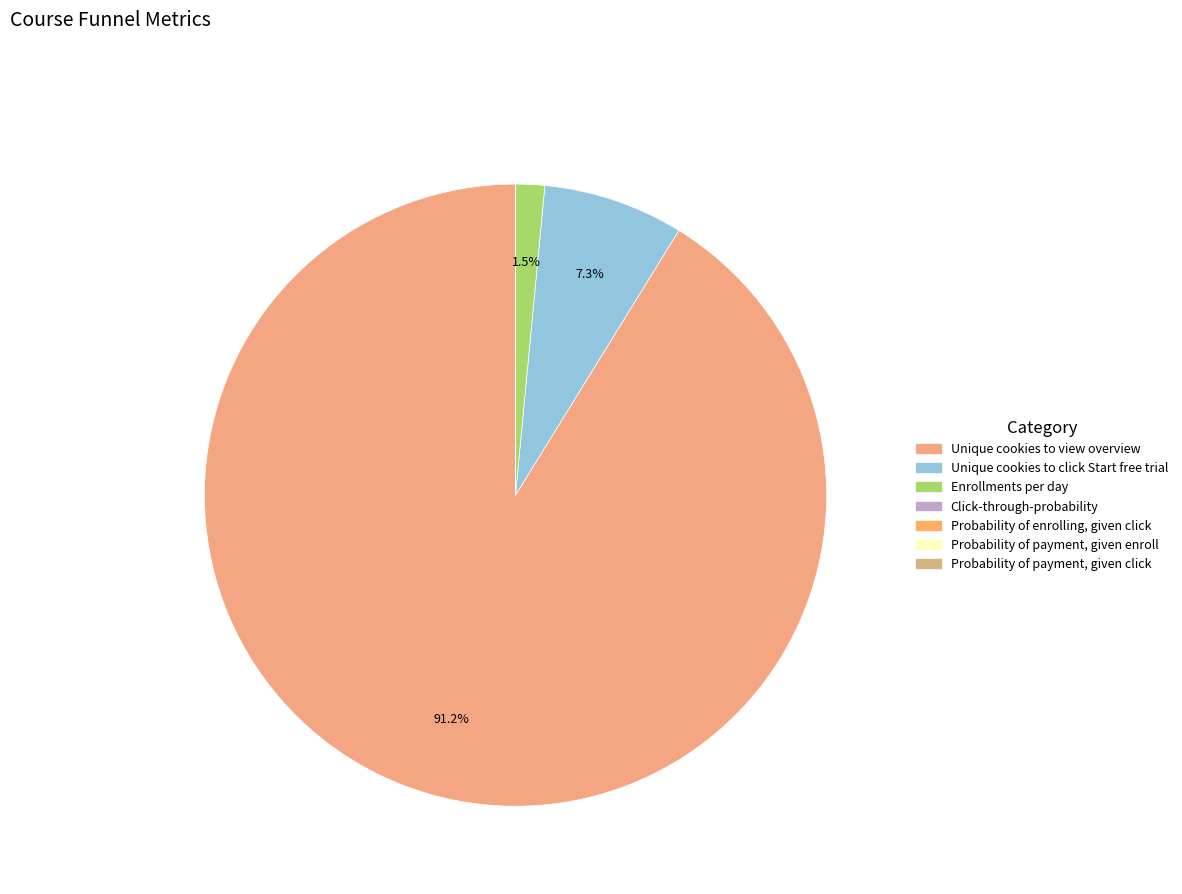

Is there a majority slice in this chart?

Yes